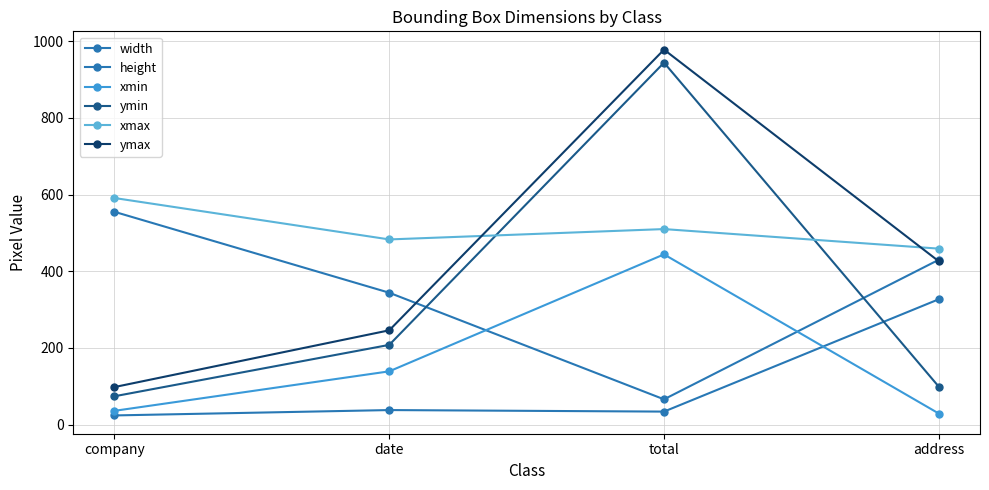

What is the difference between the maximum and minimum values in the xmax series?

132